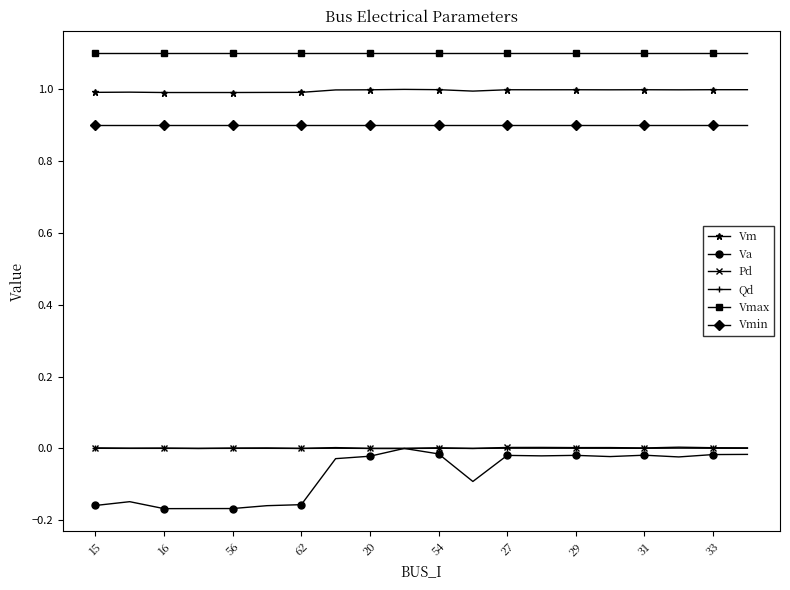

True or false: Pd and Vmax cross at least once.

False